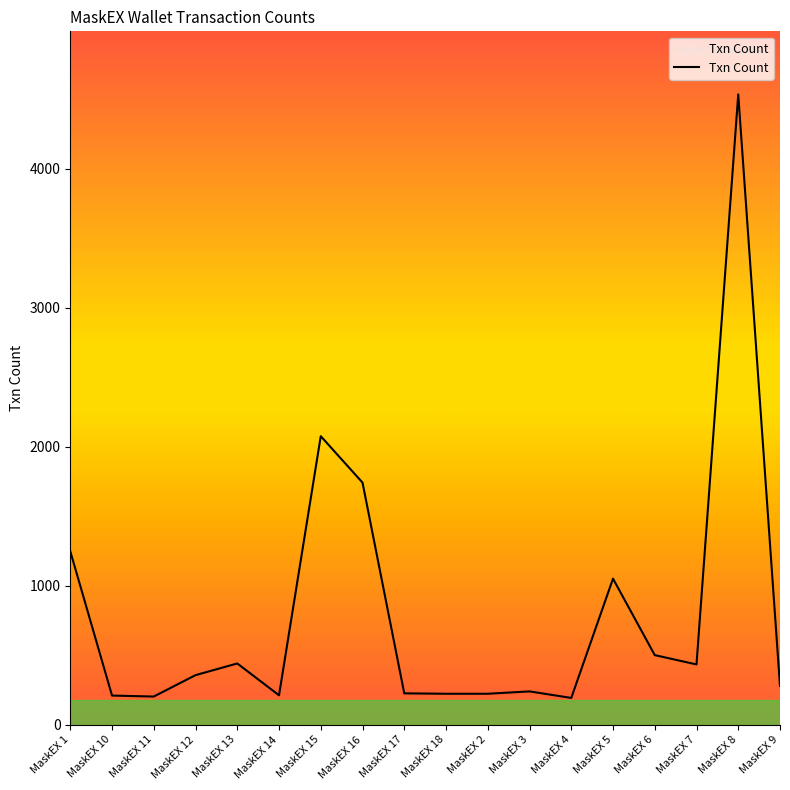

What is the smallest value displayed?

193